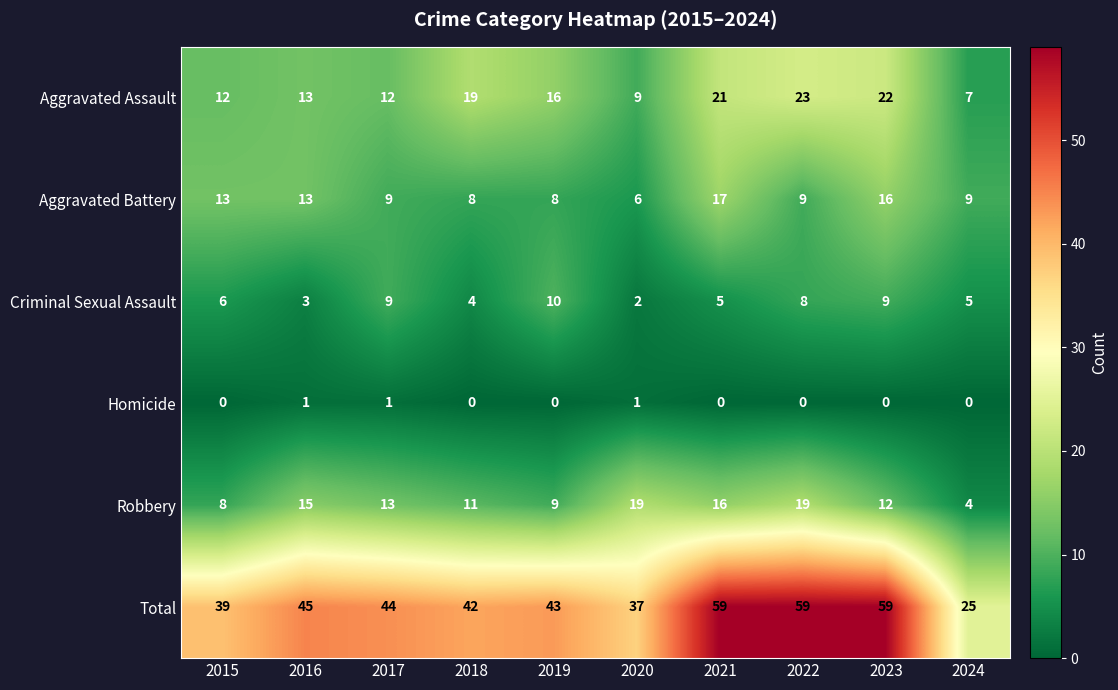

Rank the series by their maximum value, from lowest to highest.

Homicide, Criminal Sexual Assault, Aggravated Battery, Robbery, Aggravated Assault, Total